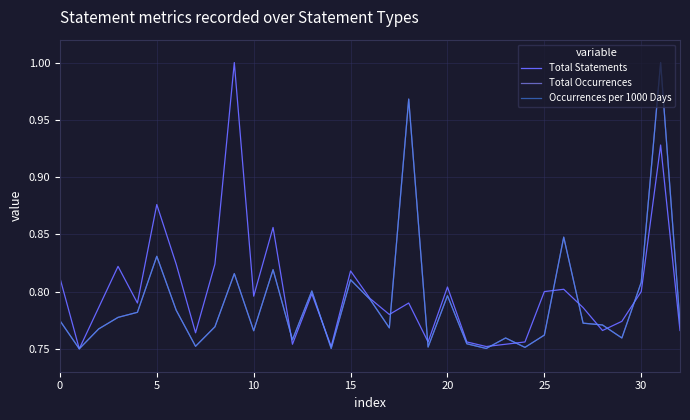

How many lines are shown in the chart?

3